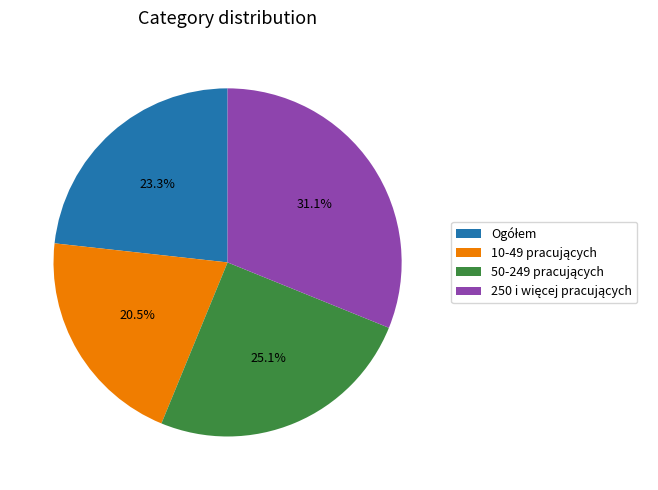

Does any single category account for the majority?

No